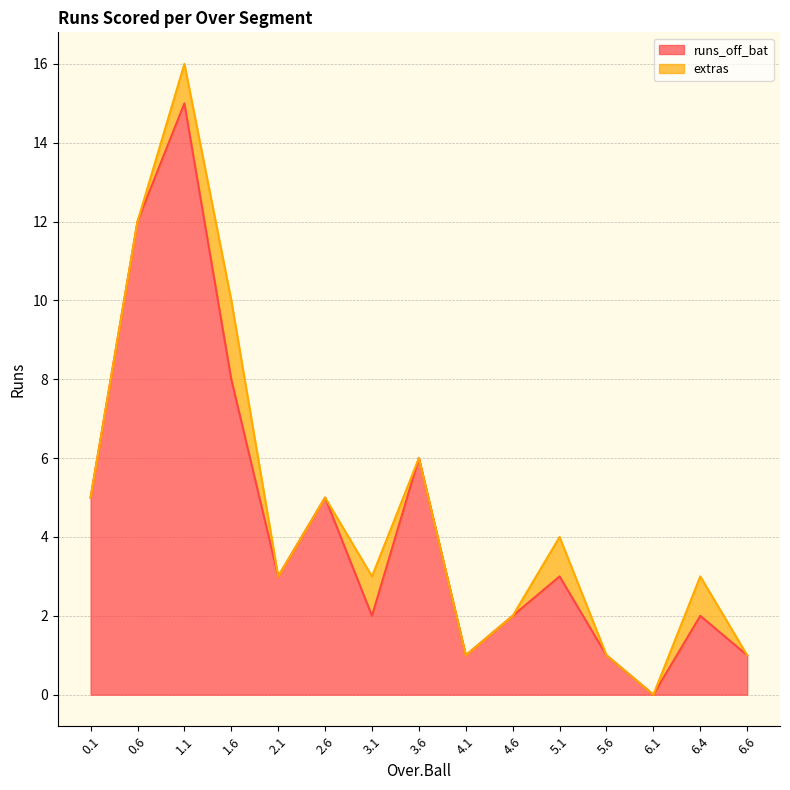

At which category does the chart reach its minimum across all series?

6.1